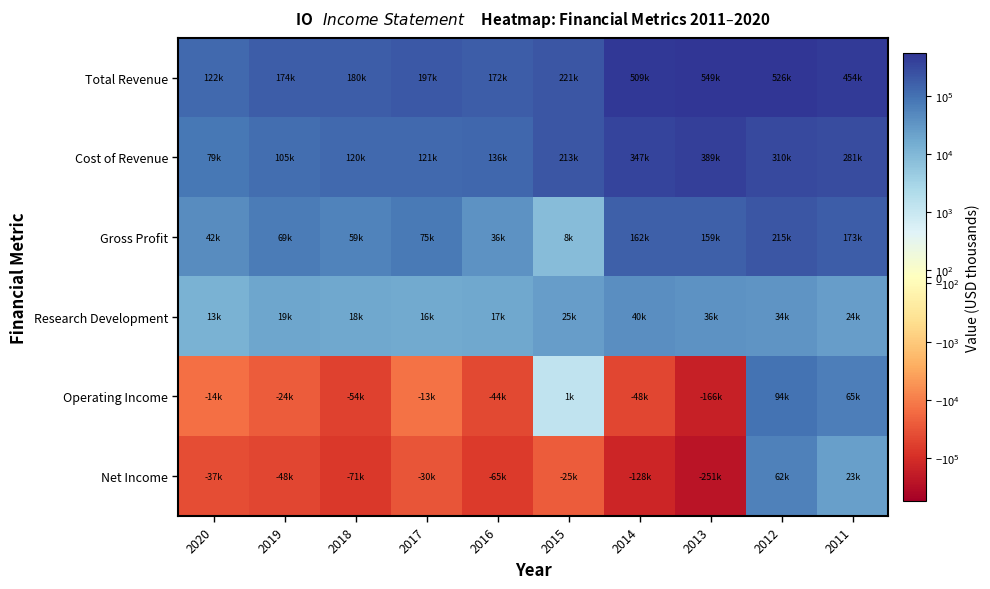

Which has a higher value, 2014 or 2017?

2014